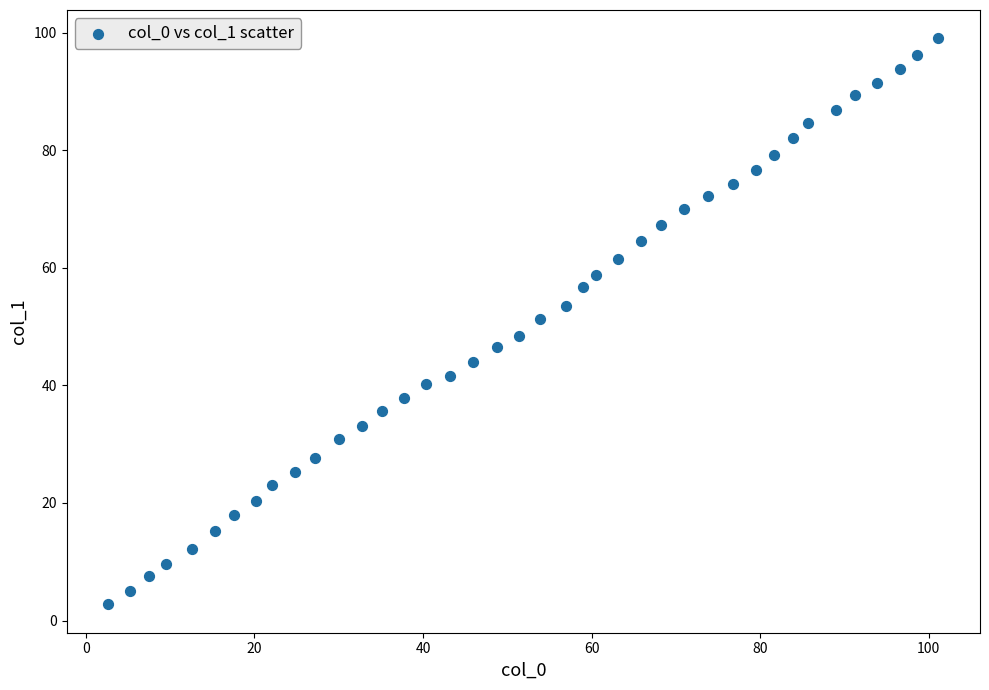

What is the range of Y values (max minus min)?

96.3